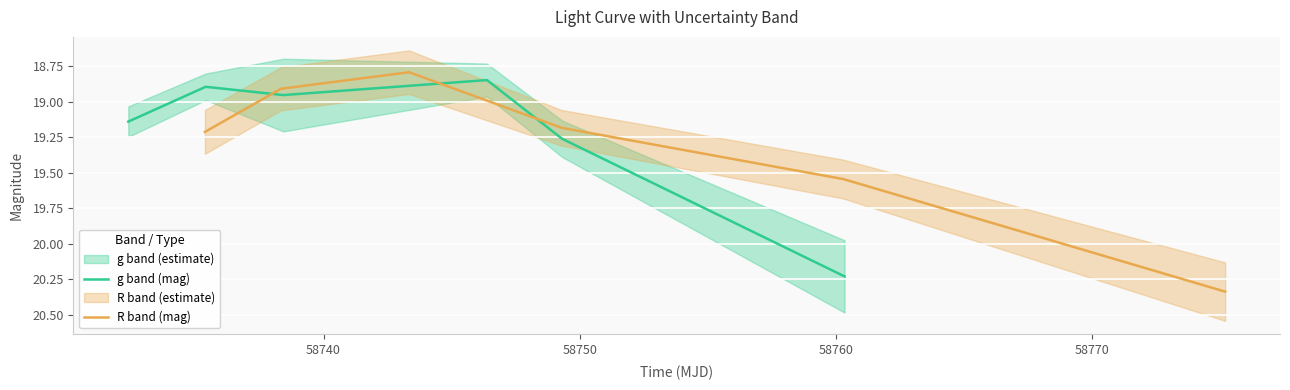

What is the greatest value displayed?

20.3